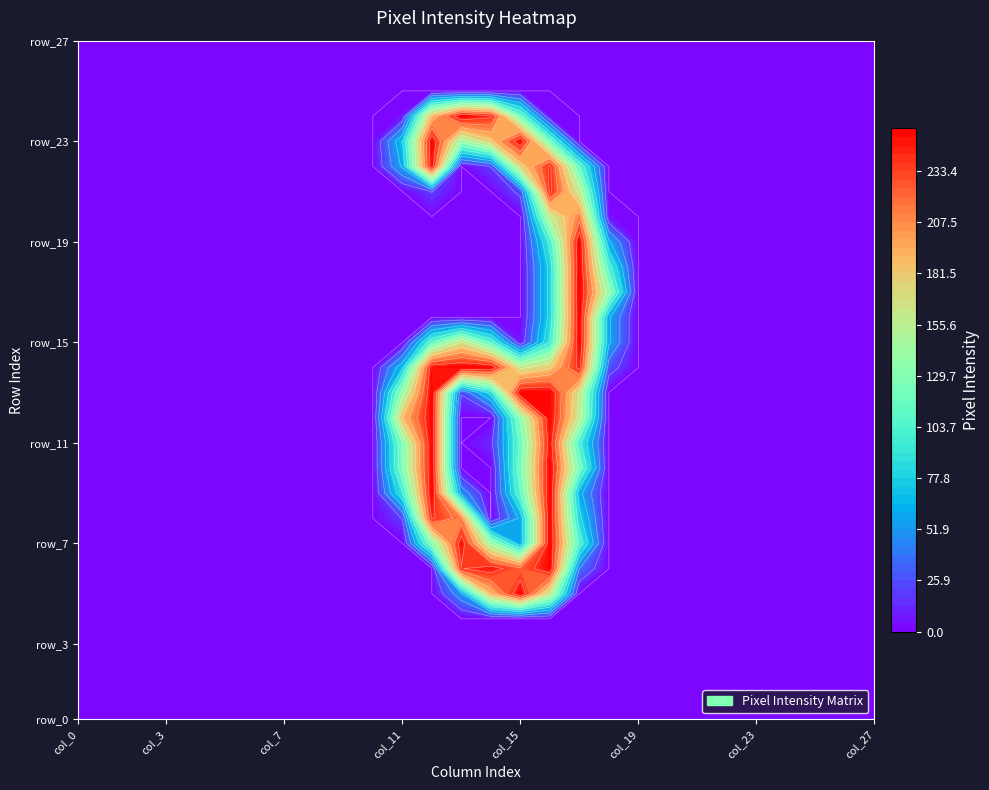

Which category has the highest value in the row_23 series?

12